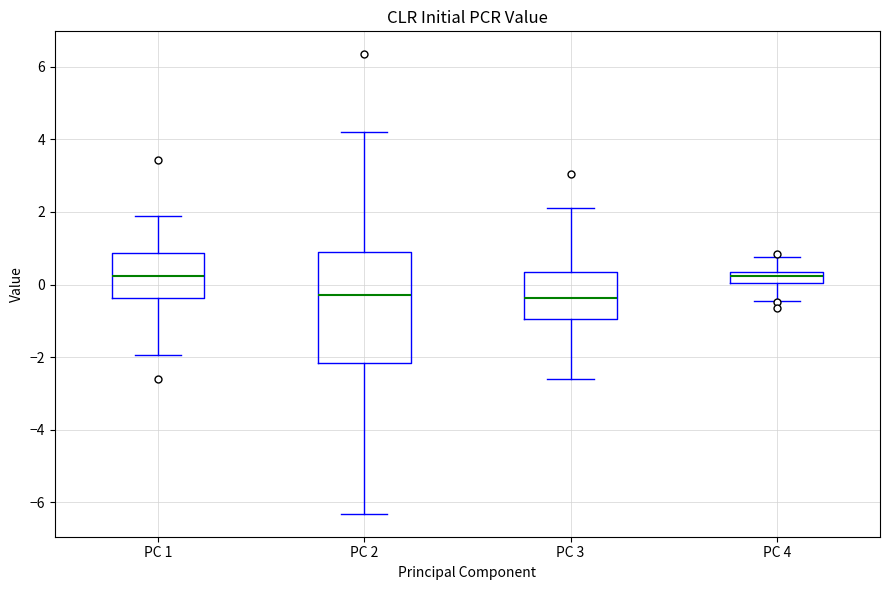

Where does the median line of the box for PC 4 sit on the y-axis? The values are not printed on the chart, so give them approximately, as read against the axis.

0.2